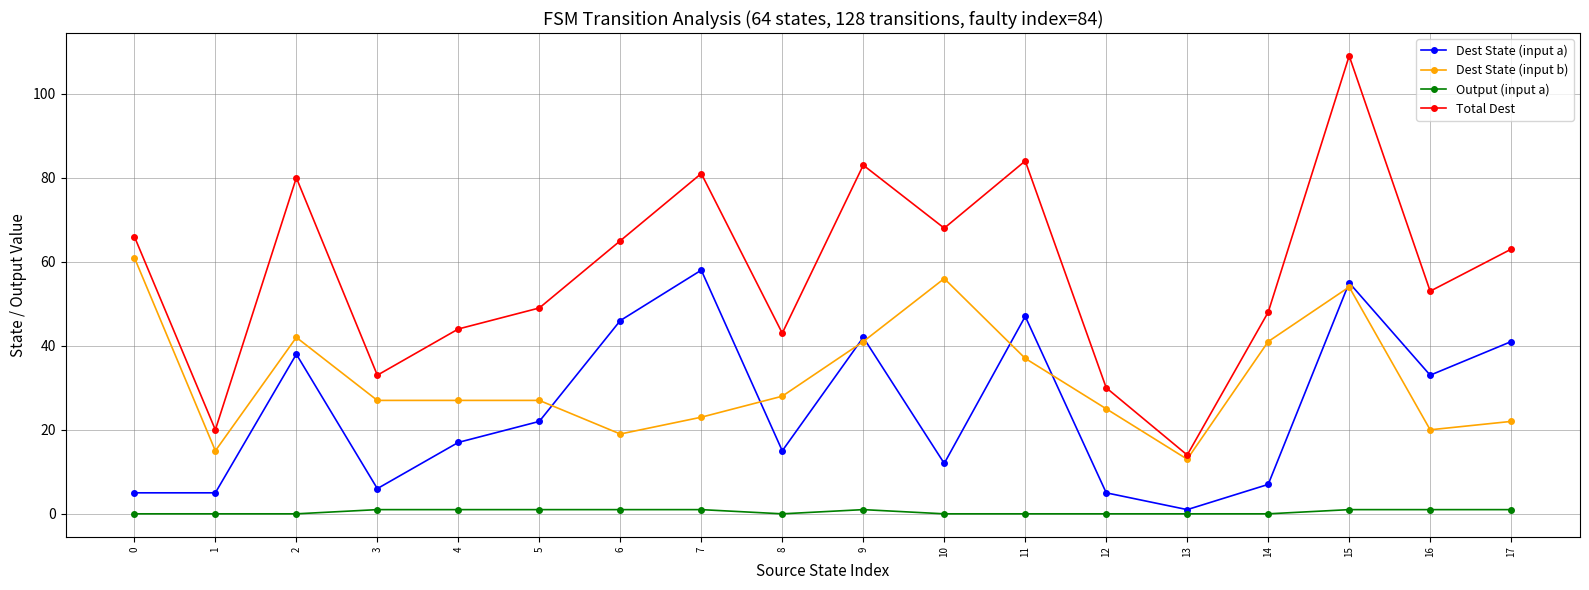

Is it true that Dest State (input b) equals 37 at 11?

True